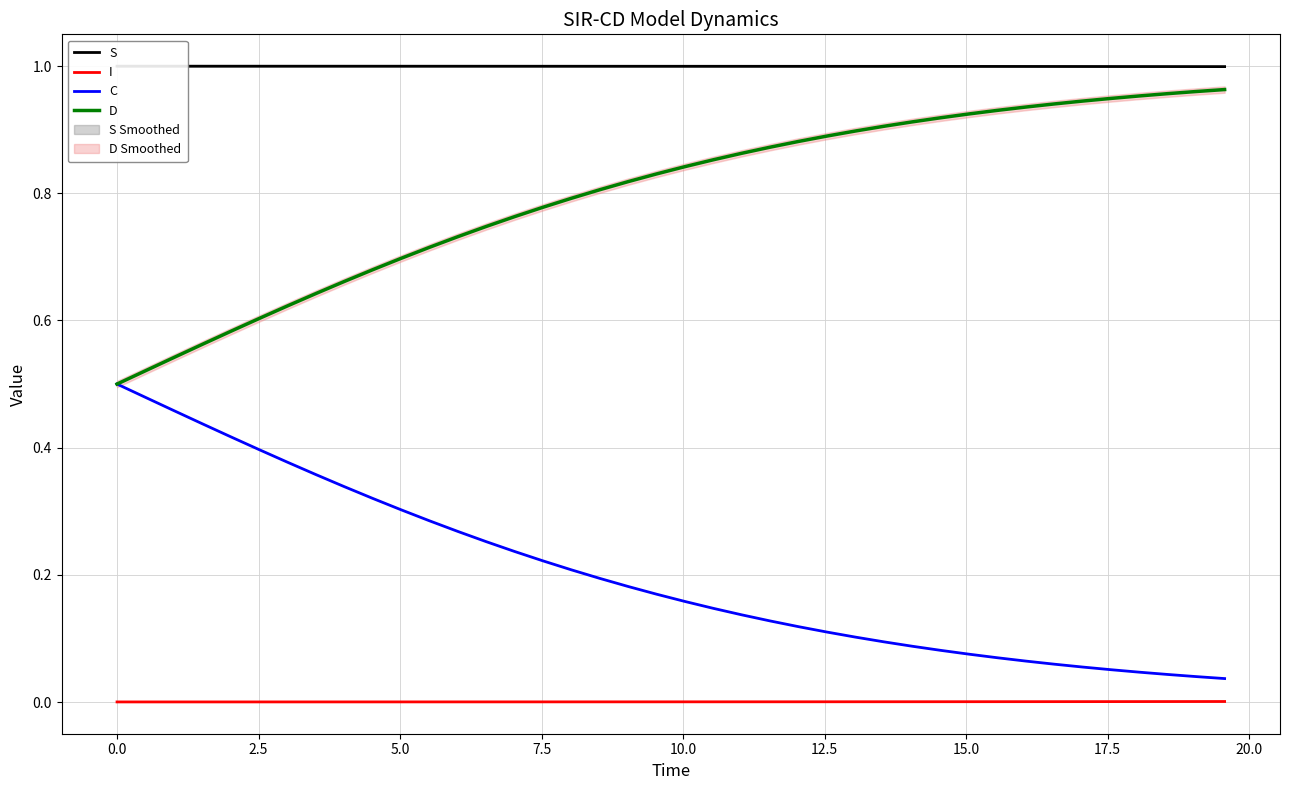

True or false: D and I cross at least once.

False